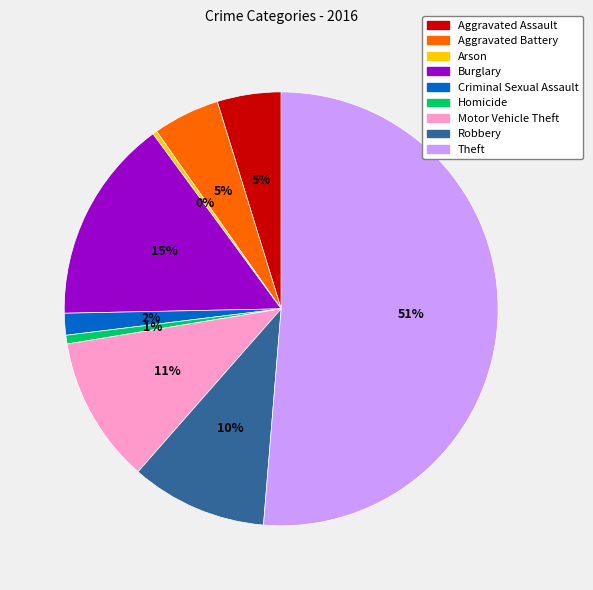

What is the largest slice in the pie chart?

Theft